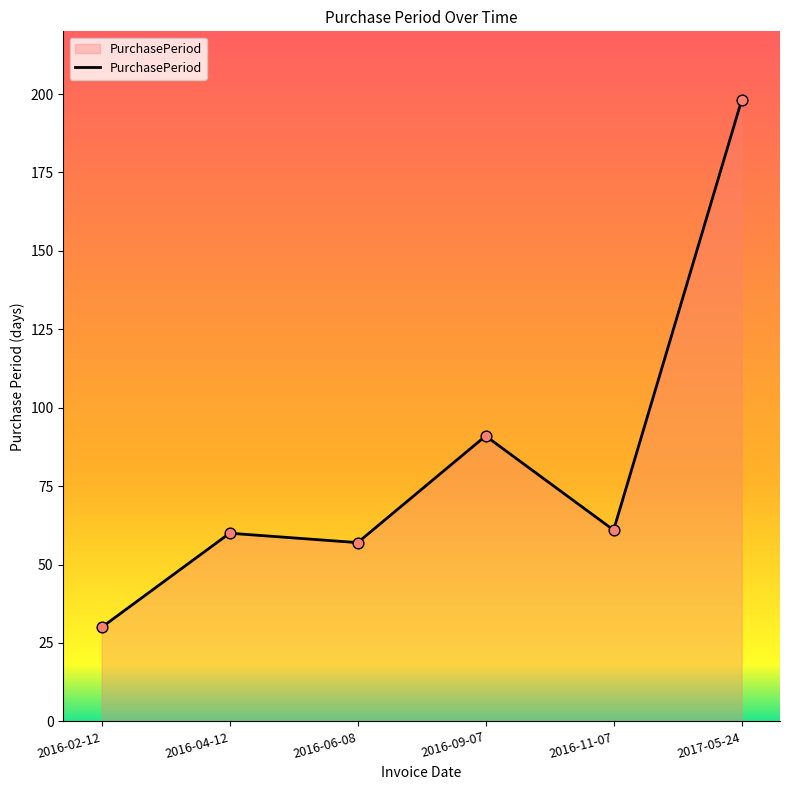

What is the change in value from 2016-02-12 to 2017-05-24?

+168